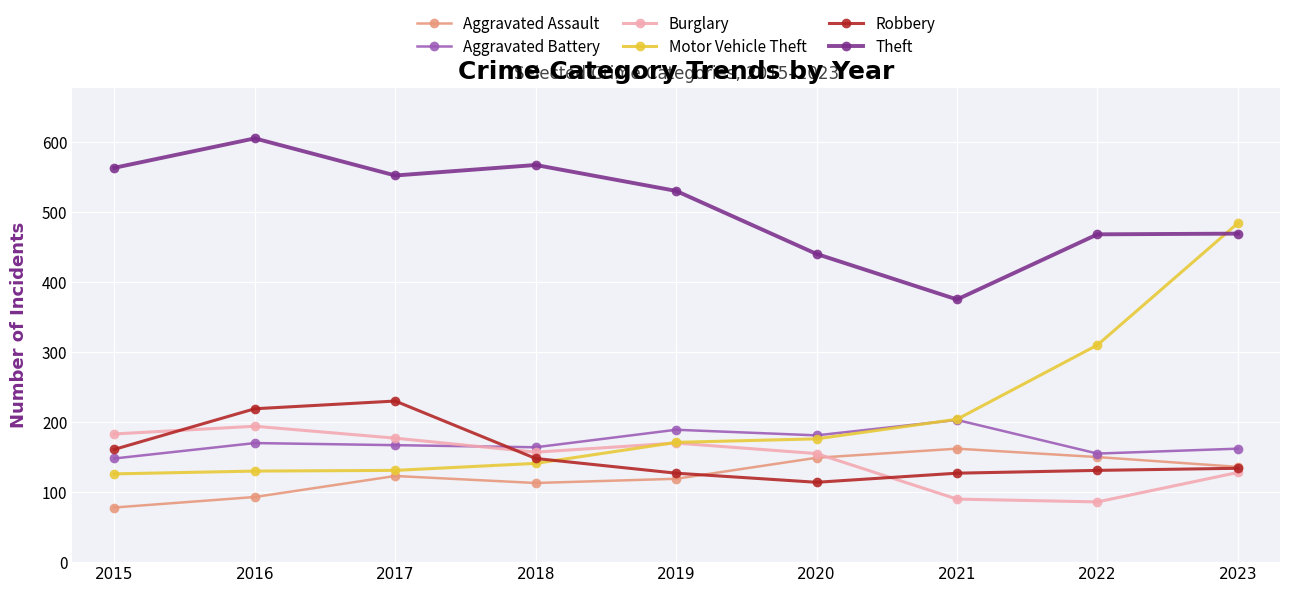

The Burglary series shows 157 at 2018. True or false?

True